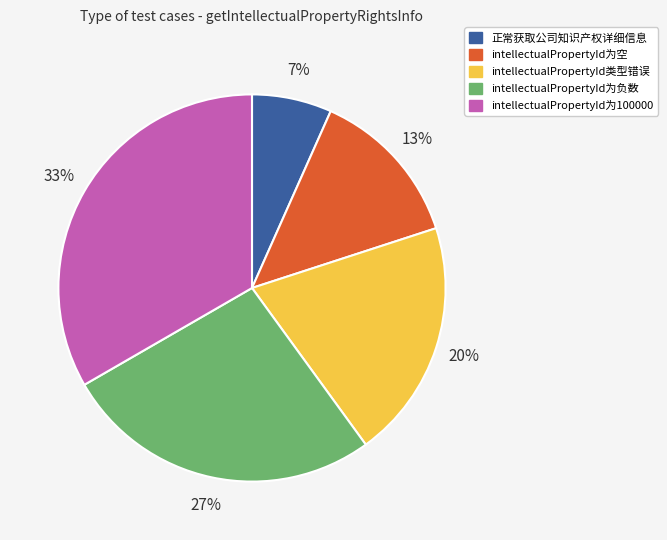

Does any single category account for the majority?

No